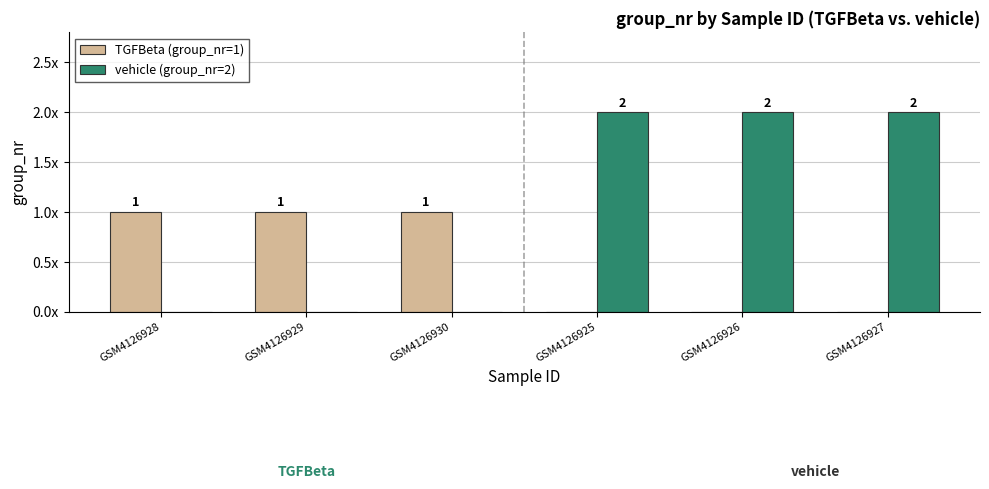

What is the difference between the maximum and second lowest values in the TGFBeta (group_nr=1) series?

1